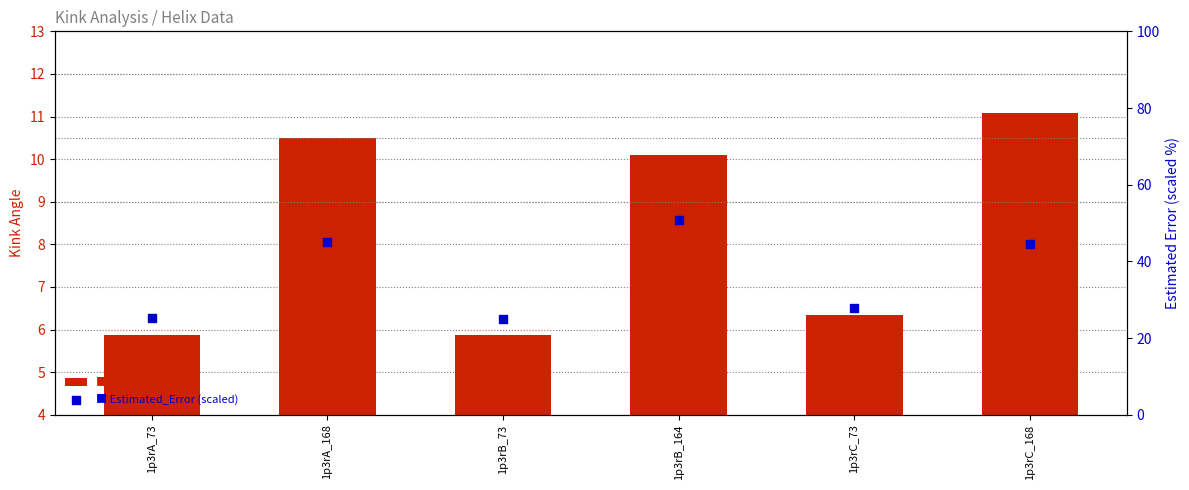

What are all the series names shown in the legend?

Kink_Angle, Estimated_Error (scaled)